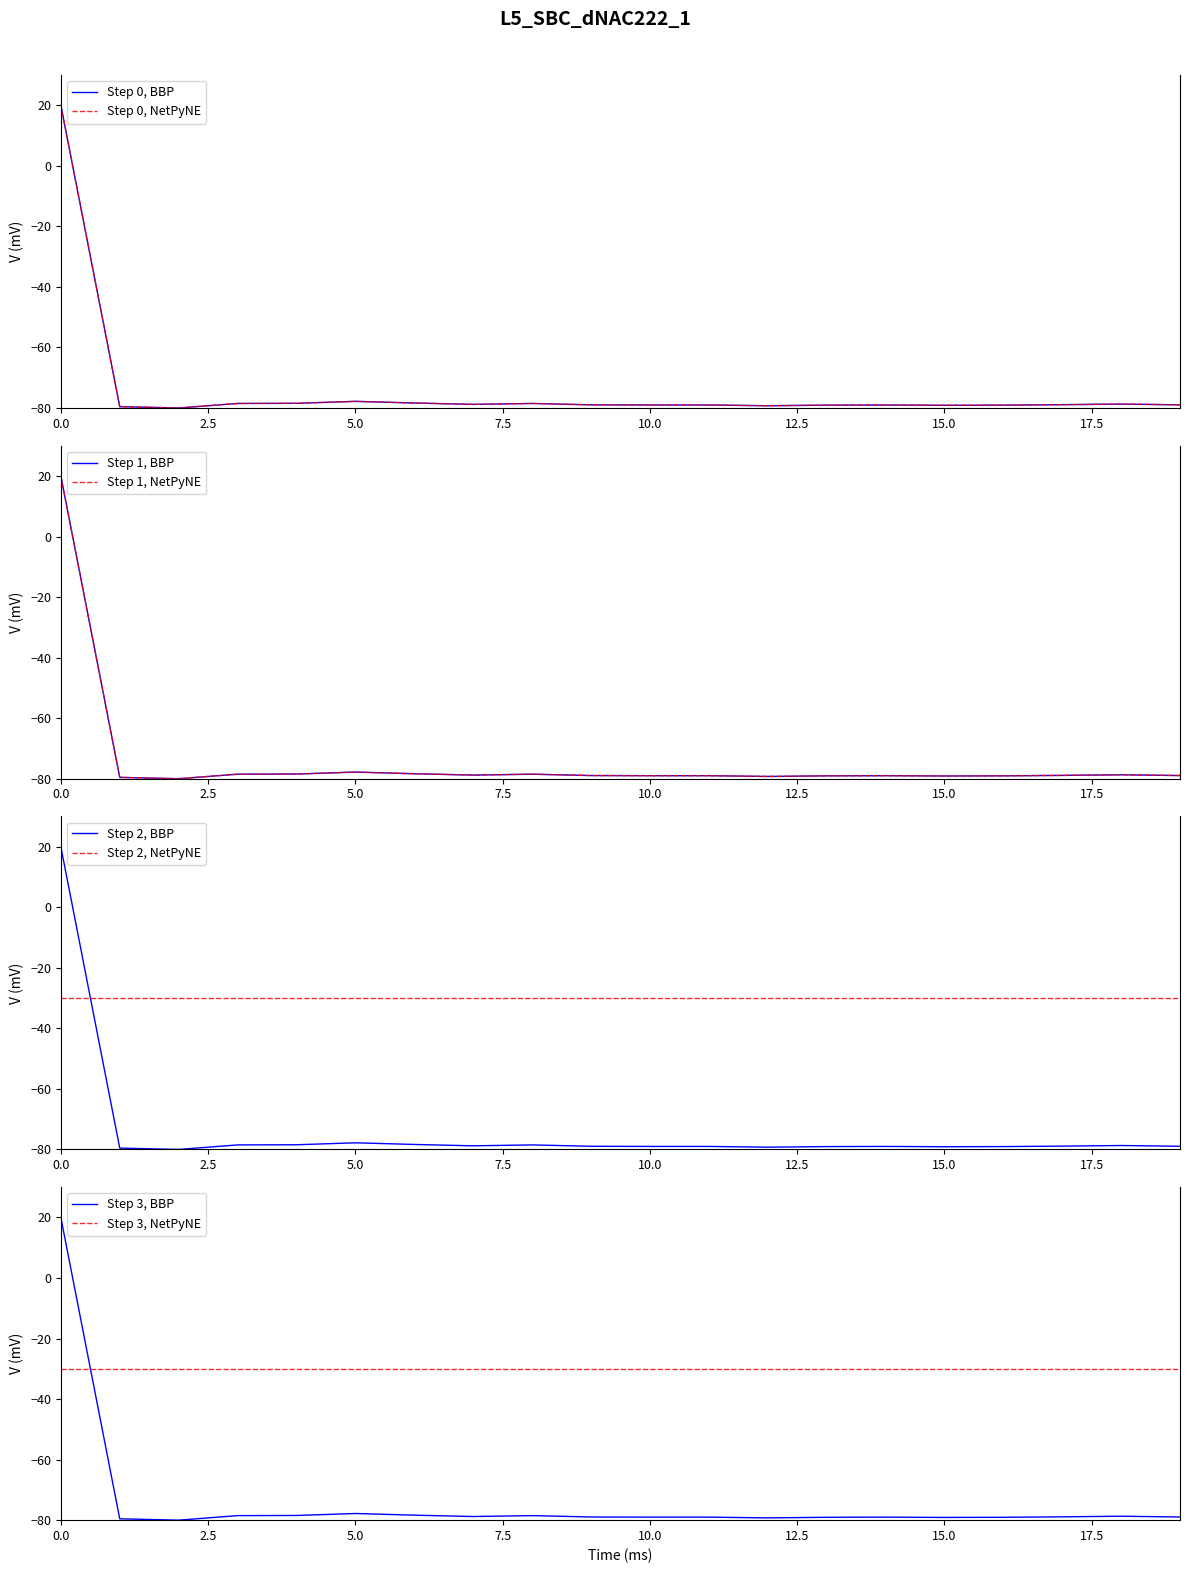

True or false: values and geocd cross at least once.

False